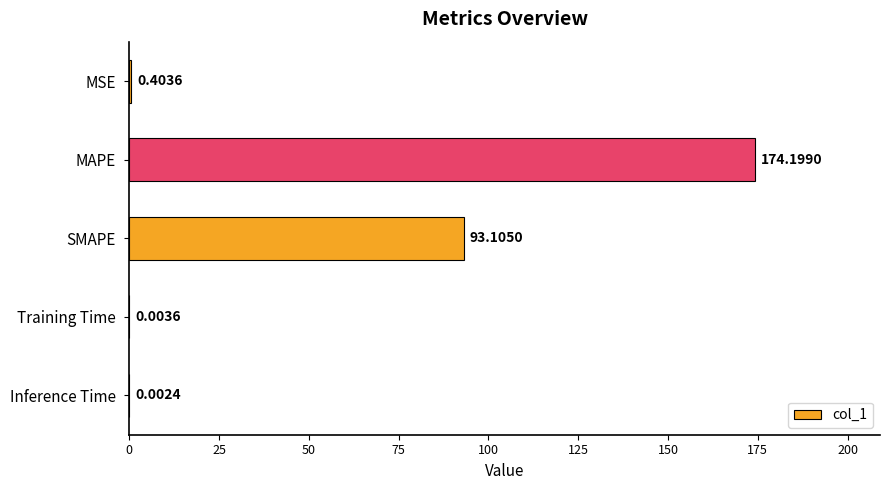

Where is the data nearest to the value 87?

SMAPE